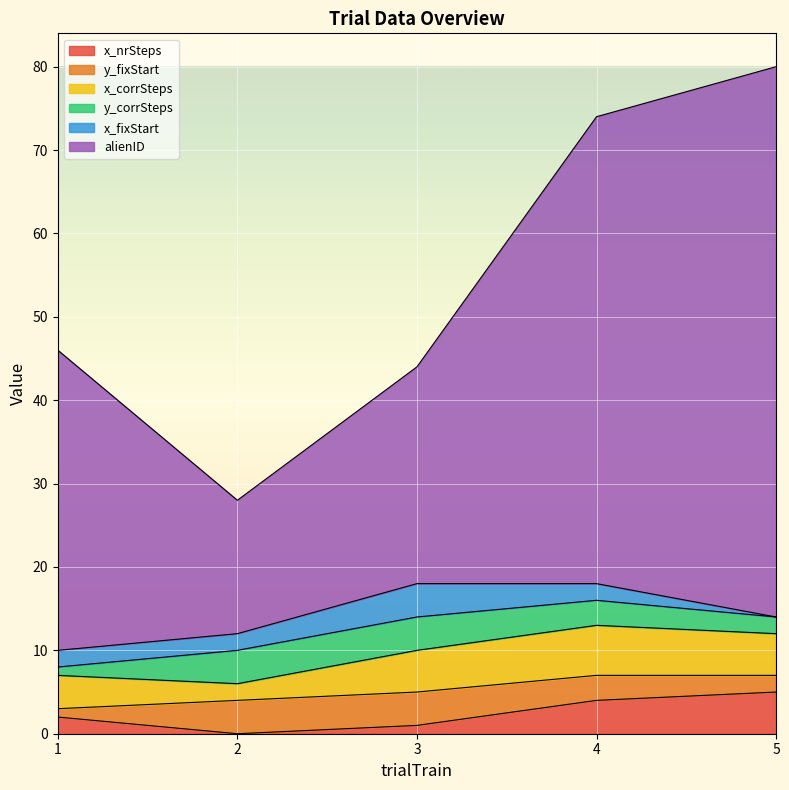

How many values in the y_corrSteps series are below 3?

2